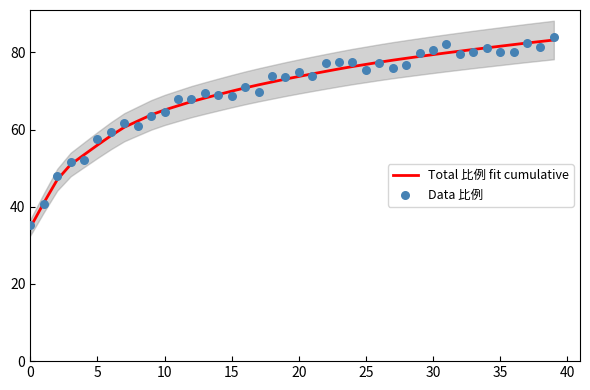

What are all the series names shown in the legend?

Total 比例 fit cumulative, Data 比例